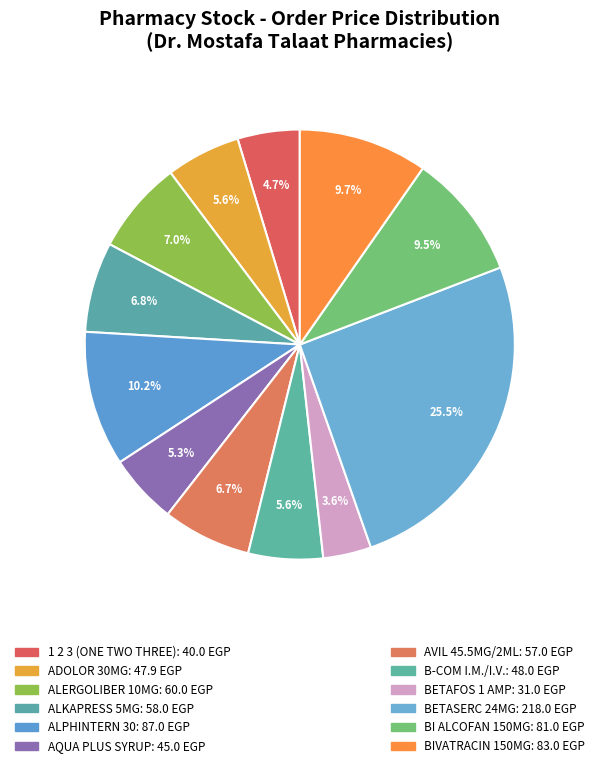

Rank the categories by value from highest to lowest.

BETASERC 24MG, ALPHINTERN 30, BIVATRACIN 150MG, BI ALCOFAN 150MG, ALERGOLIBER 10MG, ALKAPRESS 5MG, AVIL 45.5MG/2ML, B-COM I.M./I.V., ADOLOR 30MG, AQUA PLUS SYRUP, 1 2 3 (ONE TWO THREE), BETAFOS 1 AMP